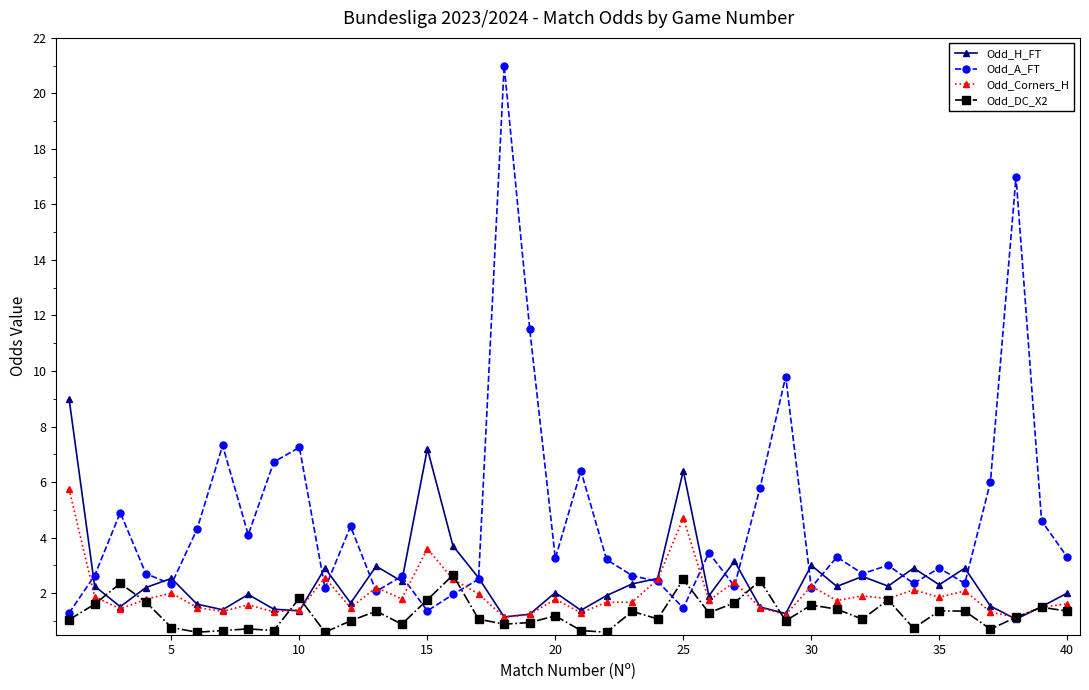

Which series has the widest spread of values?

Odd_A_FT